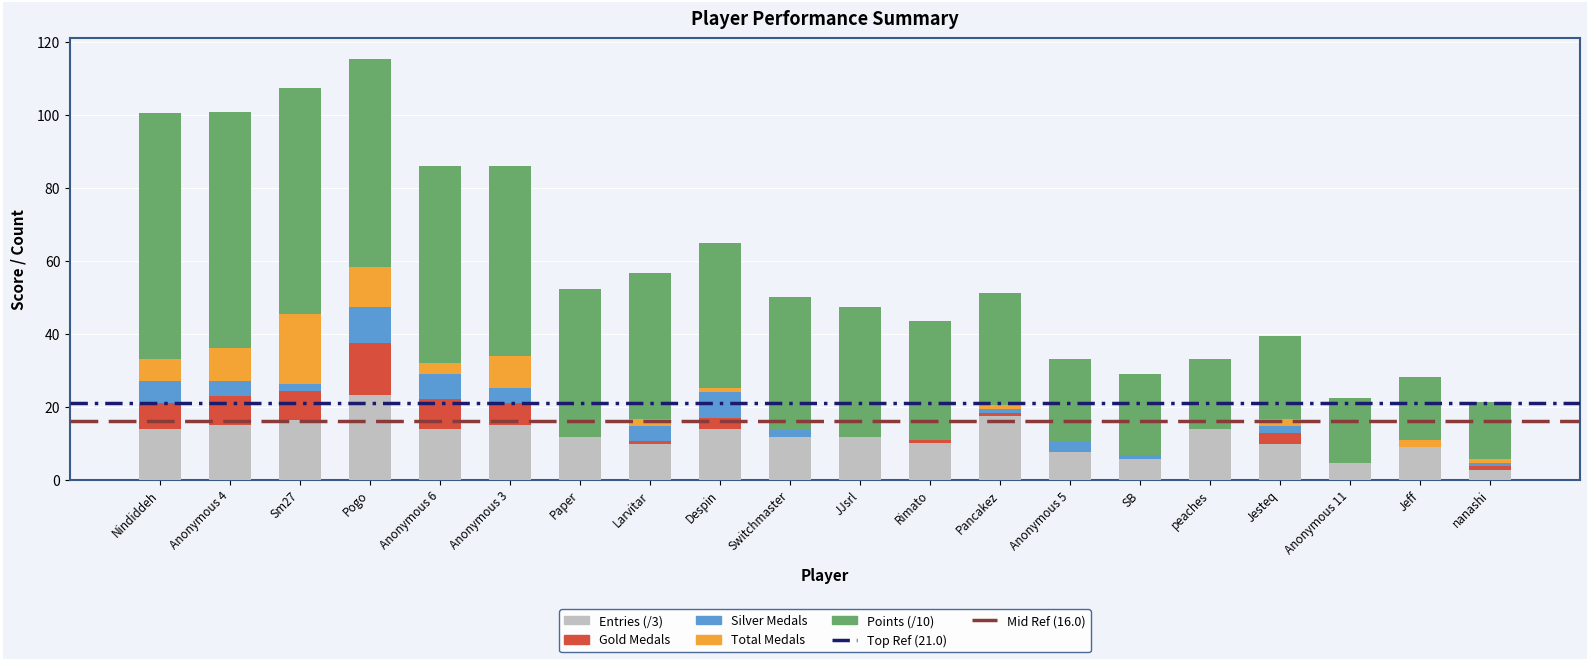

The Entries (/3) series shows 26.2 at Sm27. True or false?

False